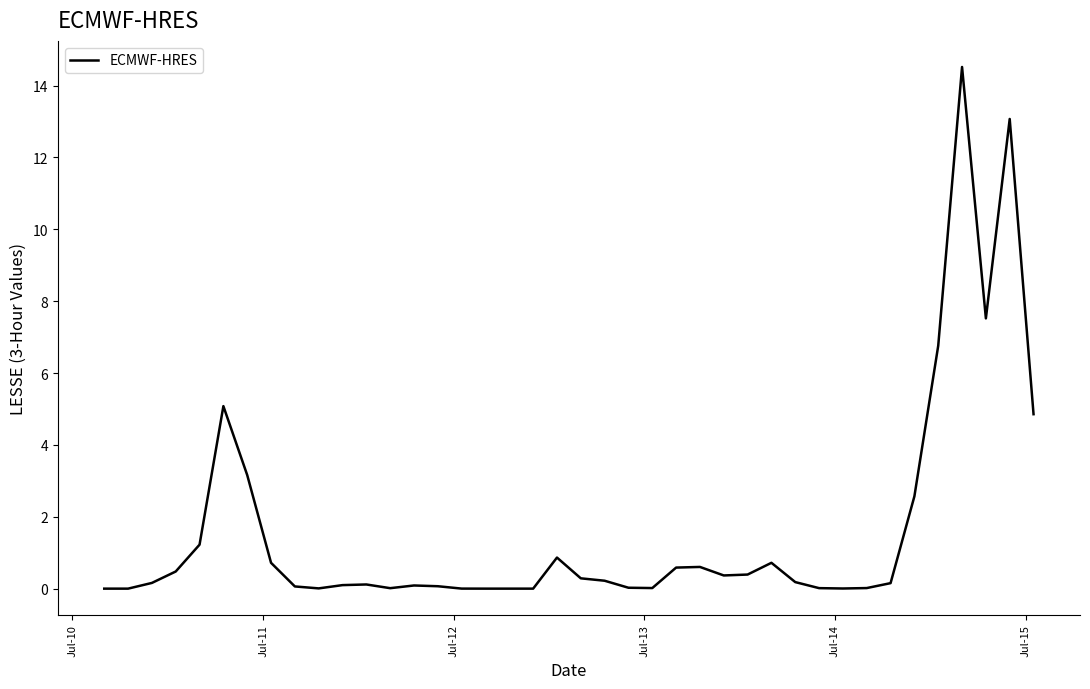

What is the maximum value shown in the chart?

14.5